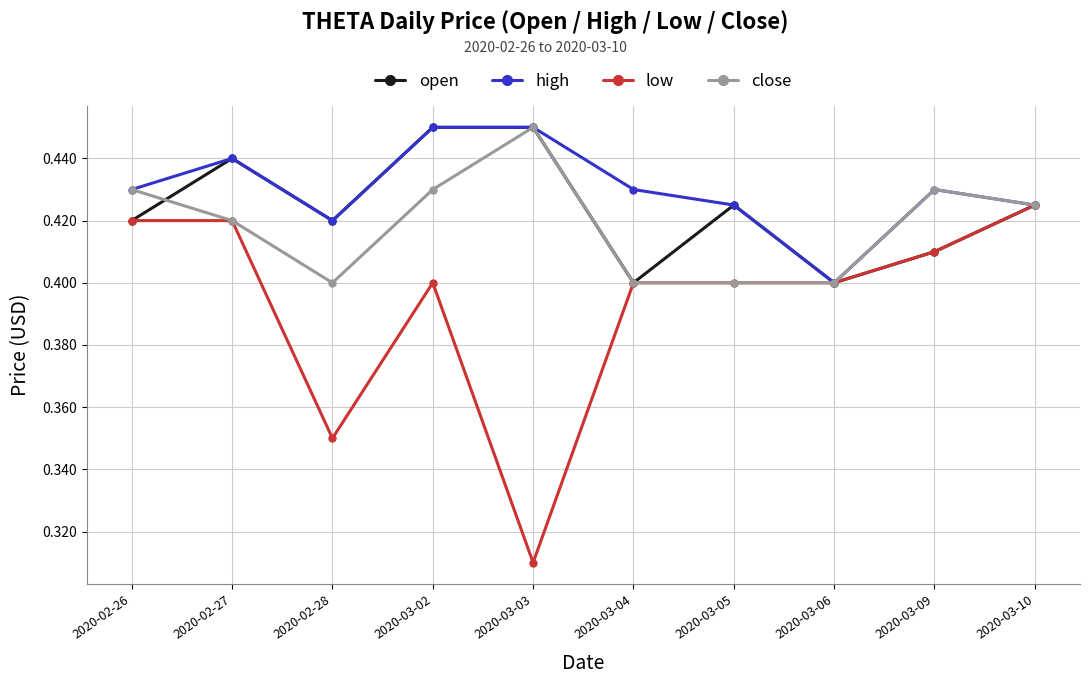

What is the label of the 2nd point from the left?

2020-02-27